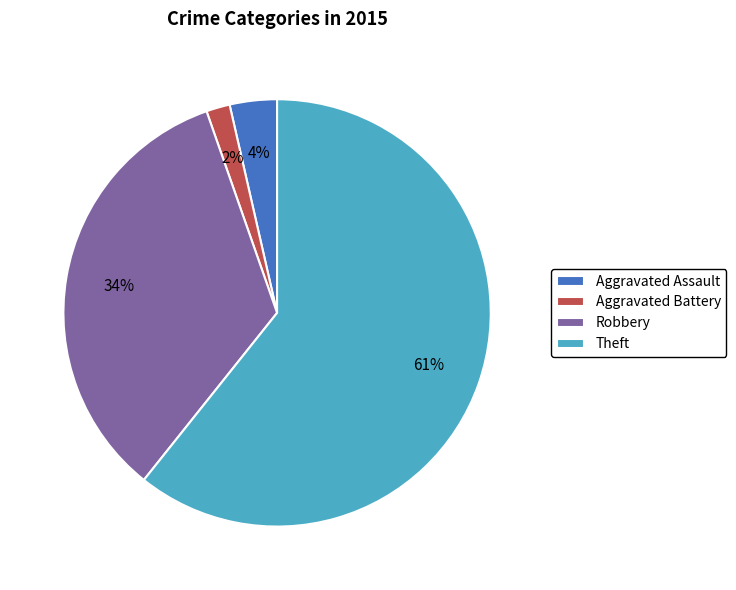

What is the majority slice?

Theft